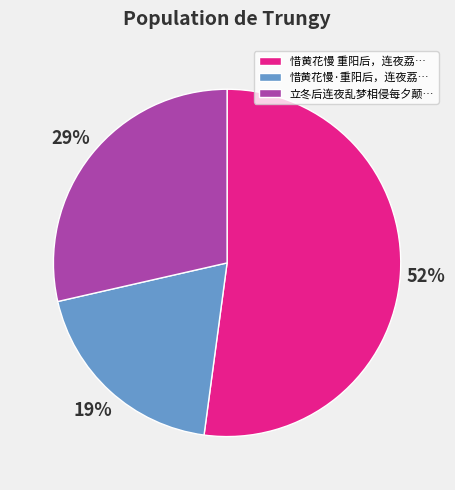

To the nearest percent, what percentage of the pie is 惜黄花慢 重阳后，连夜荔…?

52%